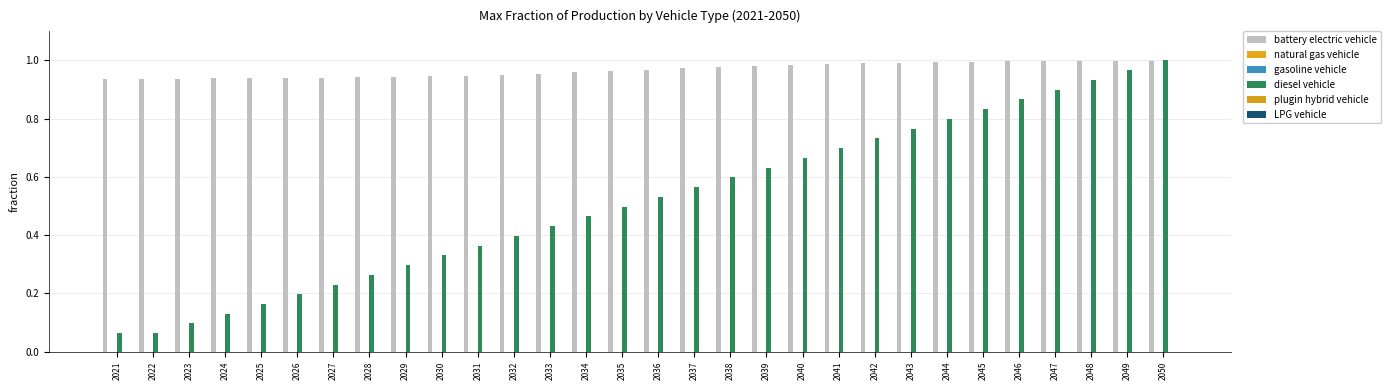

List the series in order of their peak value, highest first.

diesel vehicle, battery electric vehicle, natural gas vehicle, gasoline vehicle, plugin hybrid vehicle, LPG vehicle